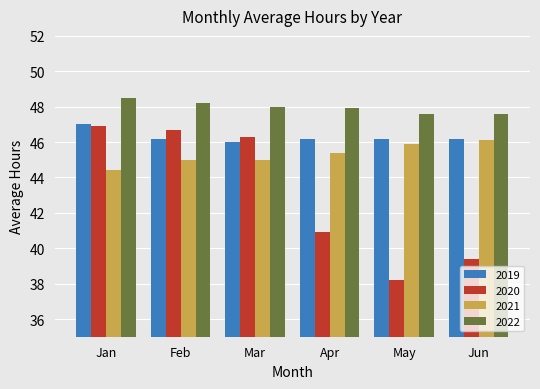

What is the sum of the 2020 values at Feb and Jan?

93.6